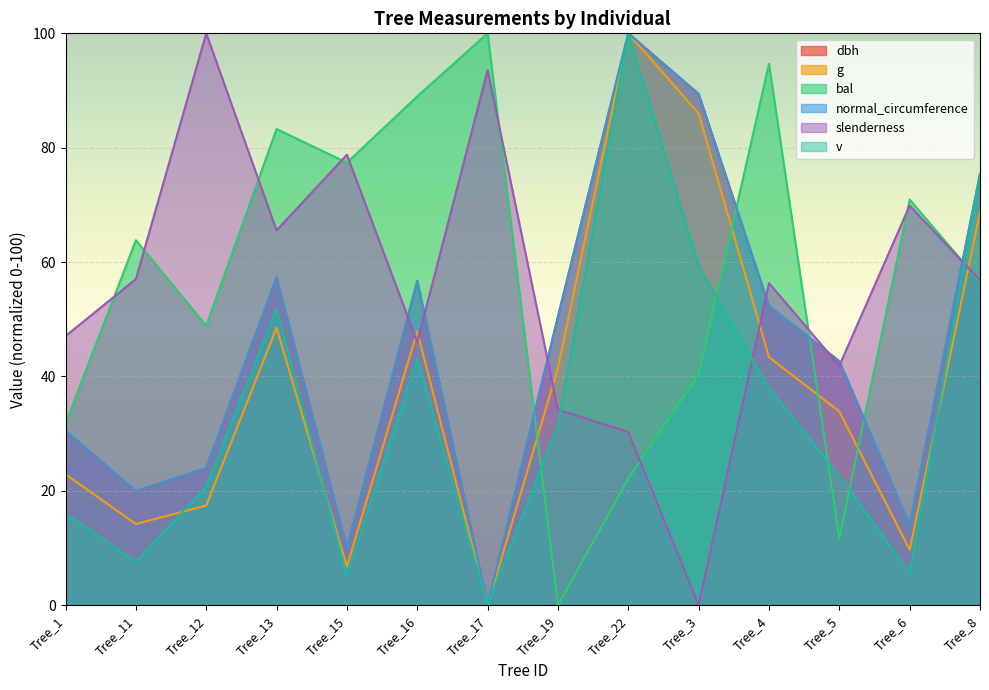

Which has a higher value, Tree_11 or Tree_5?

Tree_5